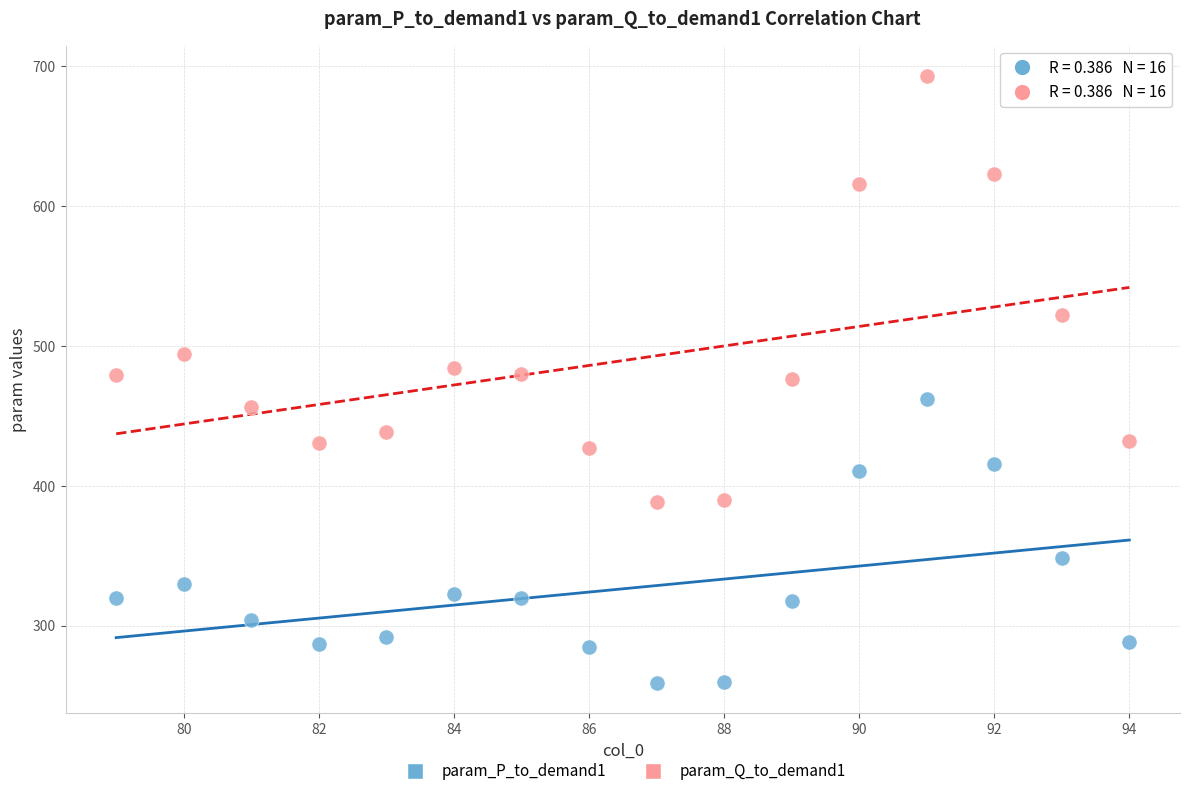

Which series contains the highest Y value?

param_Q_to_demand1